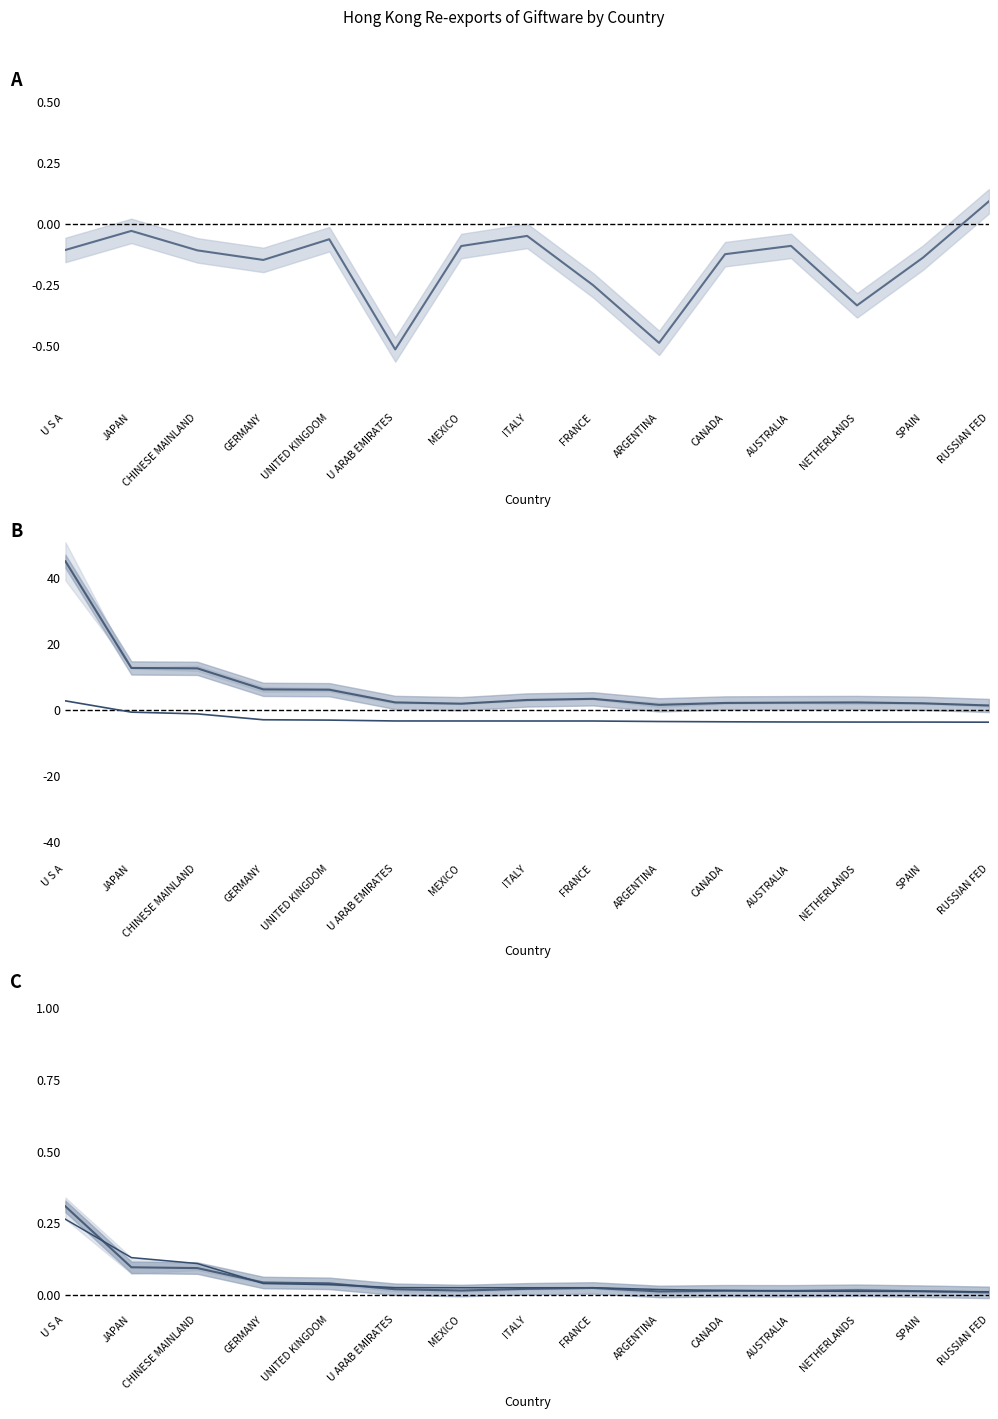

What is the difference between the highest and lowest values at NETHERLANDS?

5.9